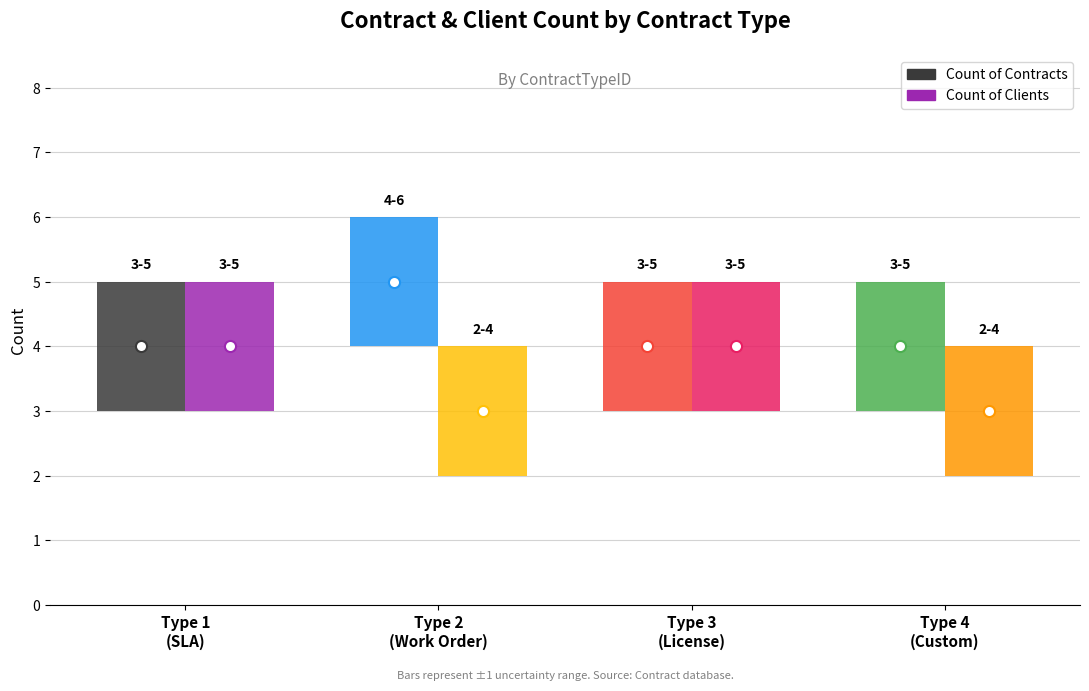

How many bars are there in each group?

2